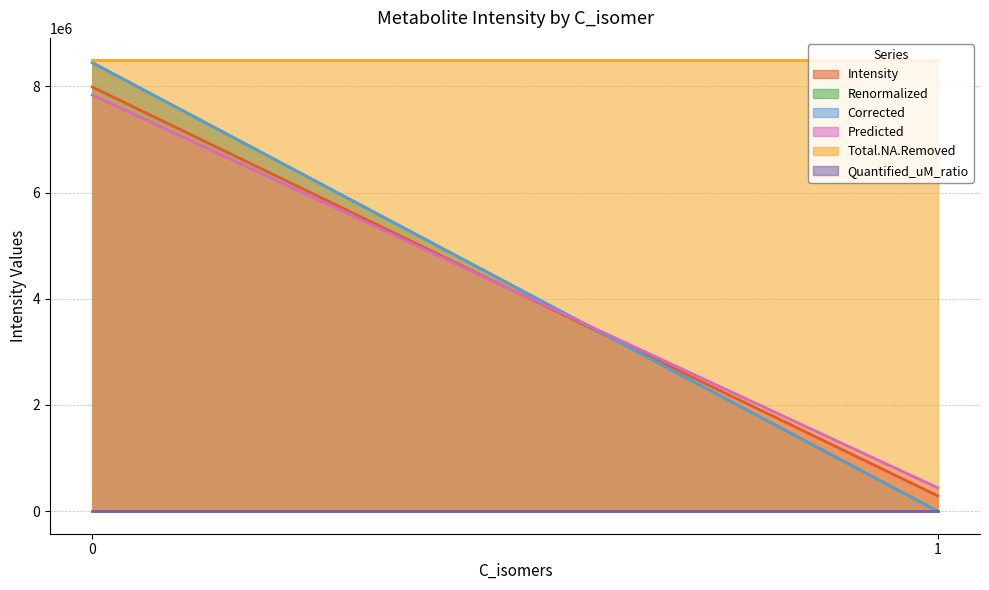

What are all the series names shown in the legend?

Intensity, Renormalized, Corrected, Predicted, Total.NA.Removed, Quantified_uM_ratio